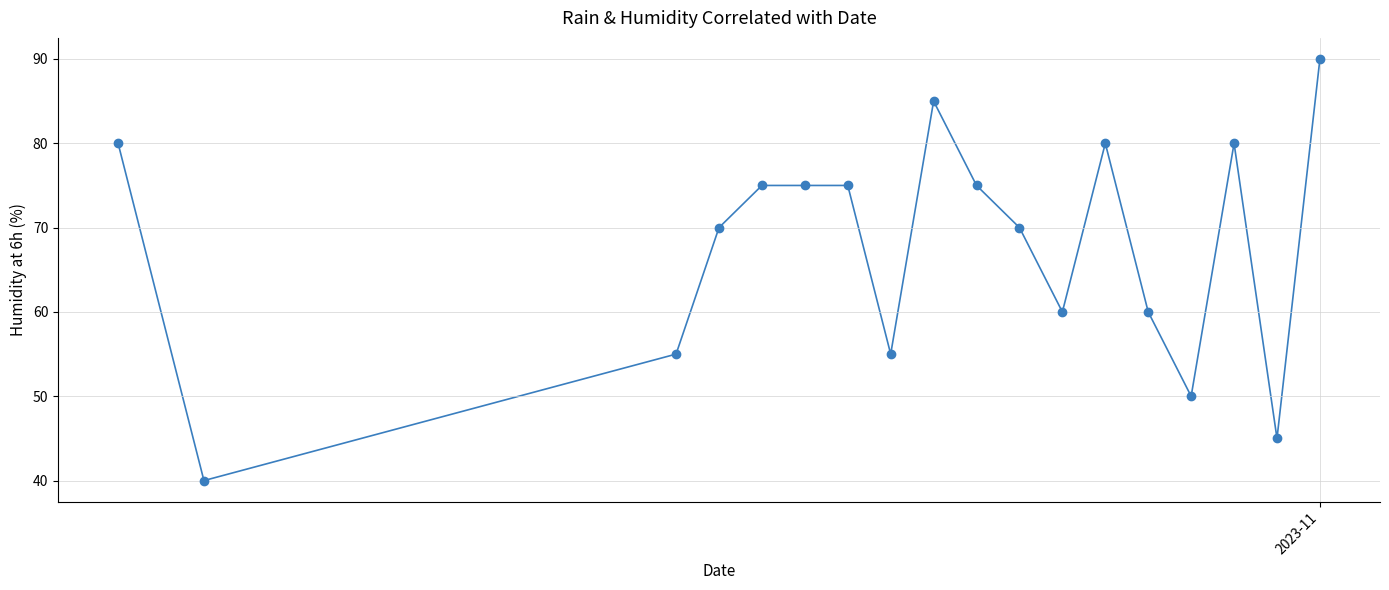

What is the range of Y values (max minus min)?

50